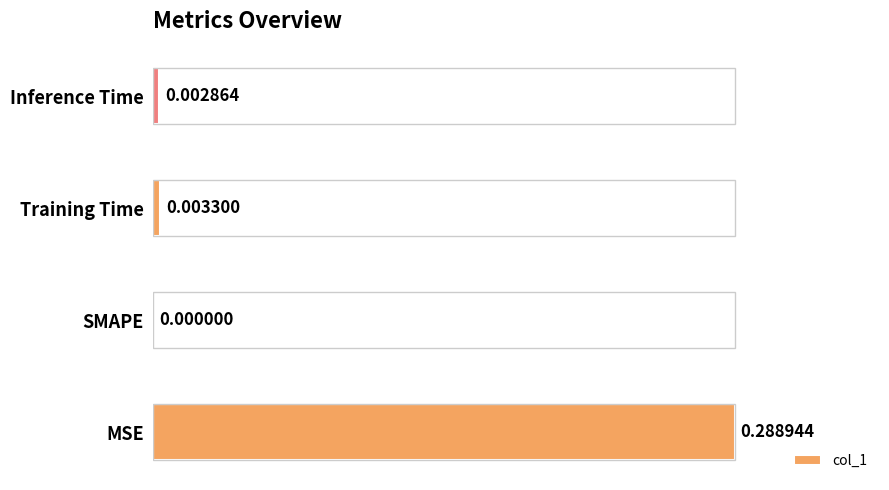

Between Training Time and Inference Time, which is larger?

Training Time